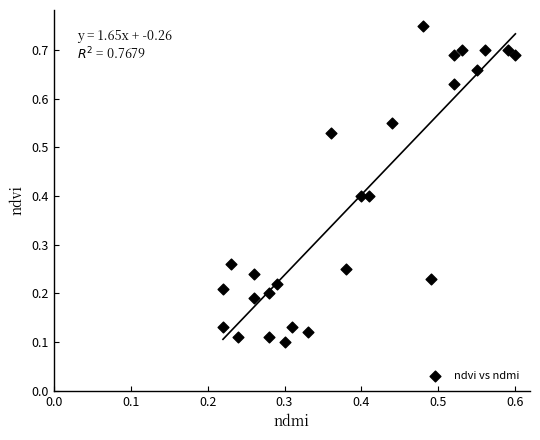

What is the range of X values (max minus min)?

0.4